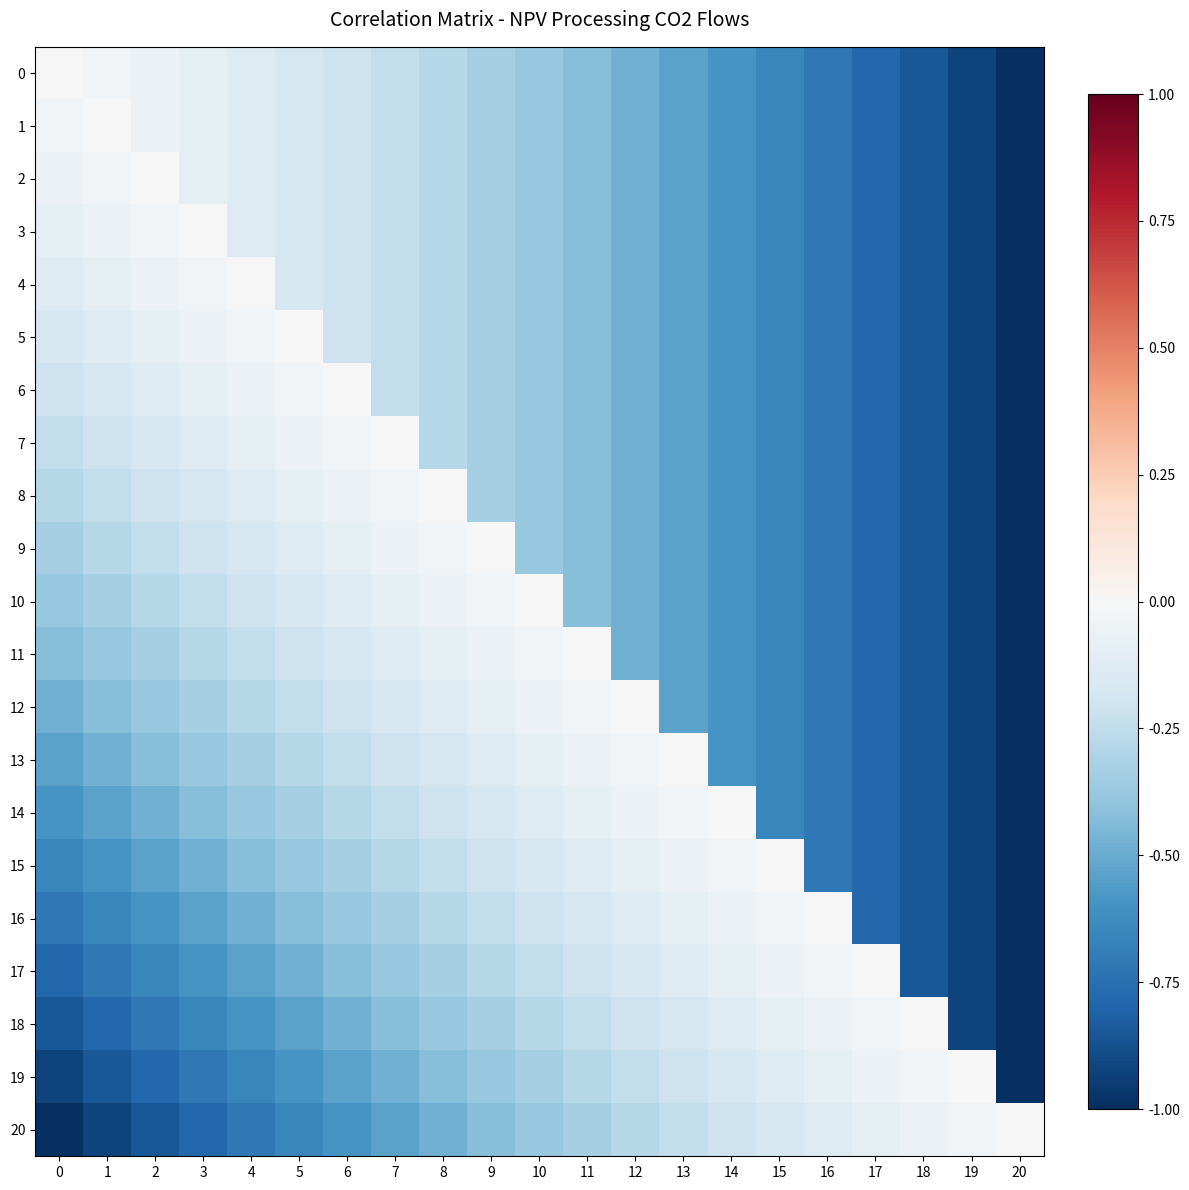

Which has a higher value, 19 or 8?

8